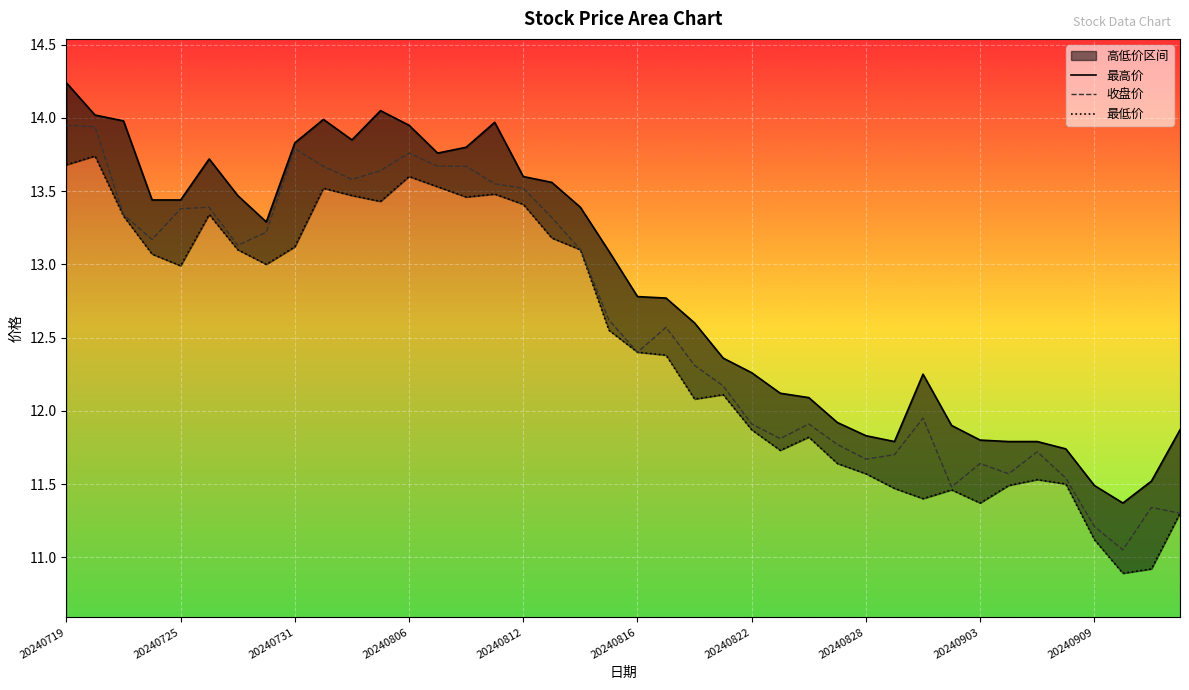

True or false: 最高价 and 最低价 cross at least once.

False